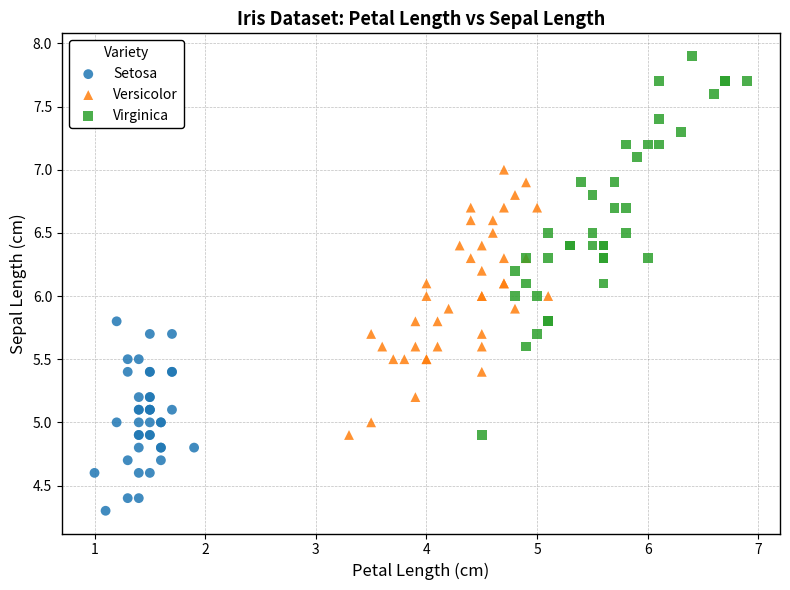

What are all the series names shown in the legend?

Setosa, Versicolor, Virginica